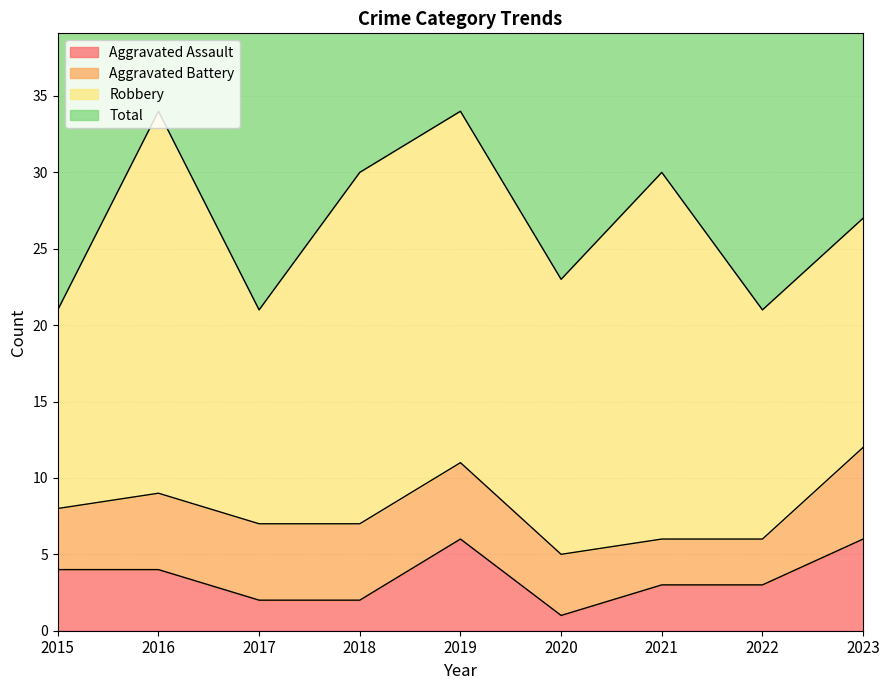

True or false: Total has a value of 43 at 2015.

True